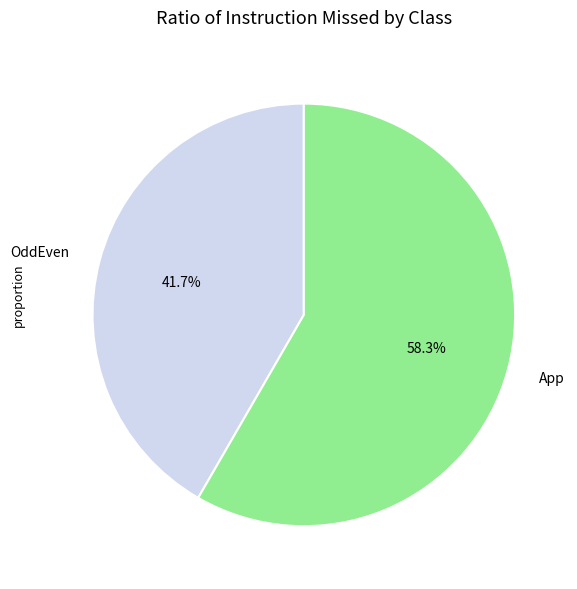

To the nearest percent, what percentage of the pie is App?

58%